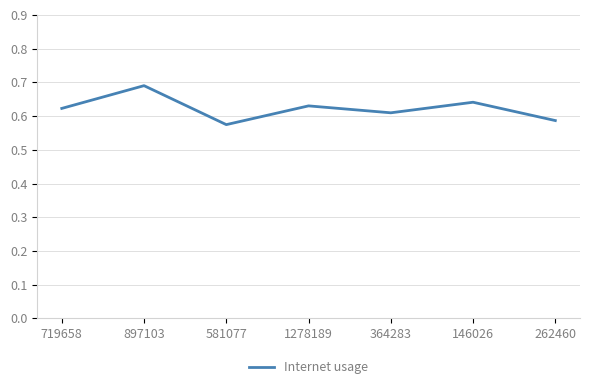

Which category has the lowest value across all series?

581077